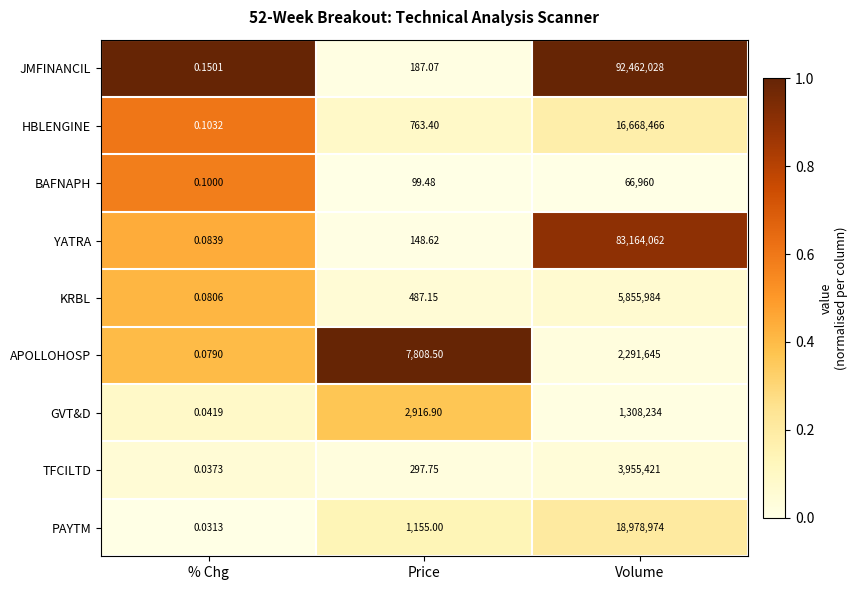

What is the greatest value displayed?

92462028.0